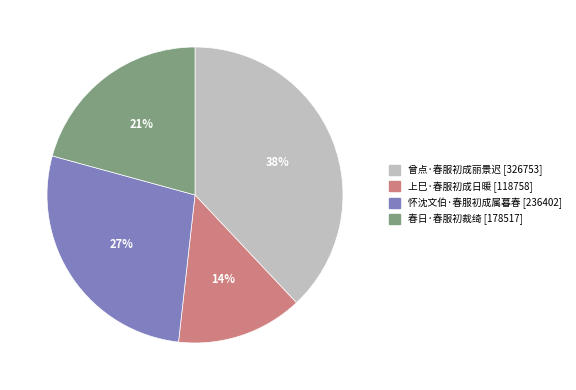

To the nearest percent, what is the combined percentage of 春日·春服初裁绮 and 上巳·春服初成日暖?

35%